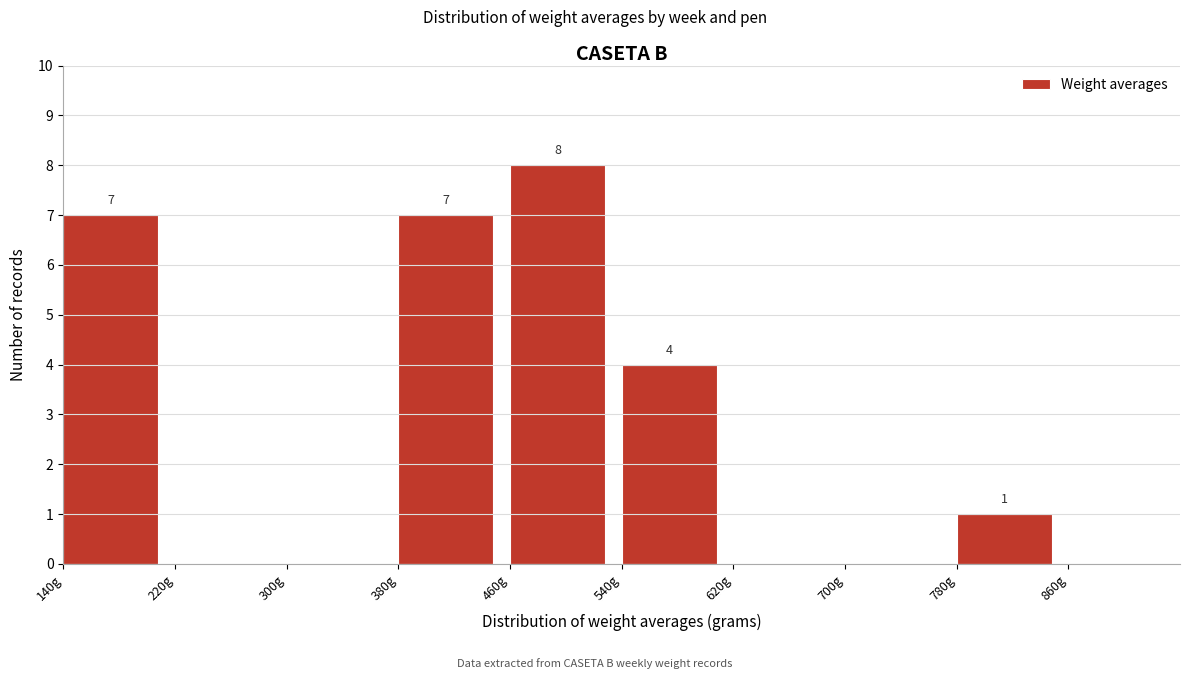

Over which range of the x-axis is the bar tallest?

460 to 540